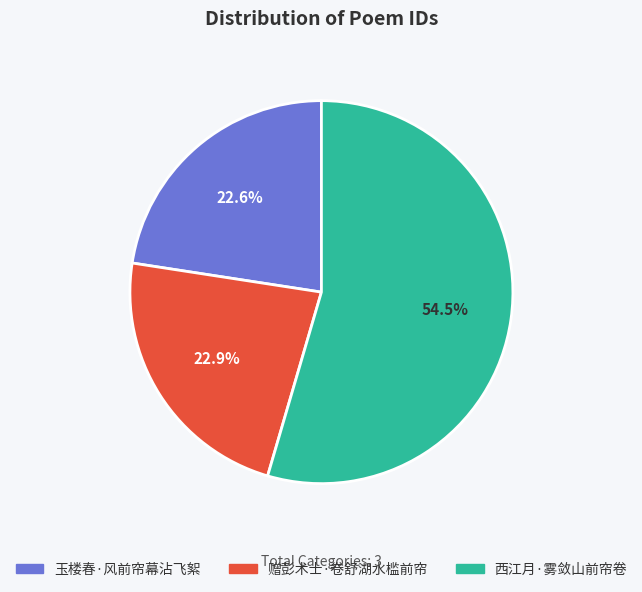

What is the largest slice in the pie chart?

西江月·雾敛山前帘卷